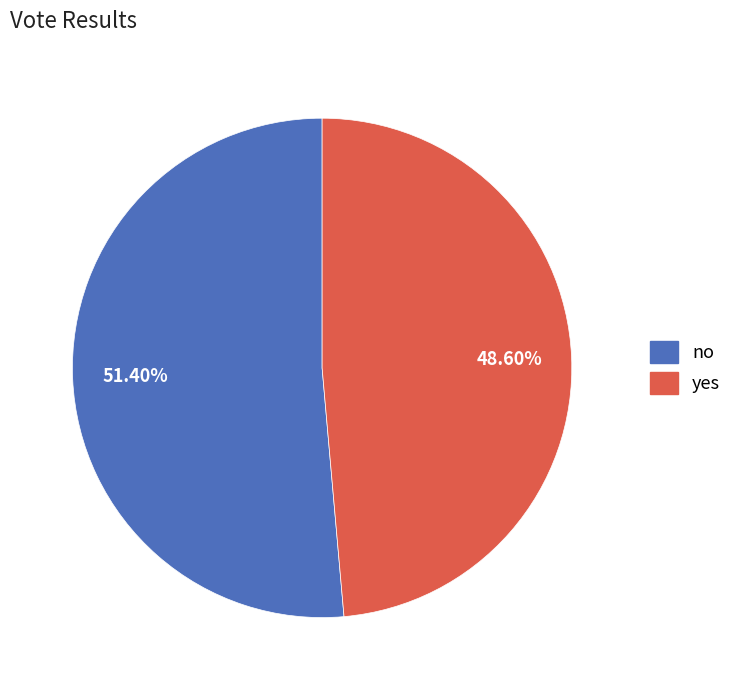

To the nearest percent, what percentage of the pie is no?

51%